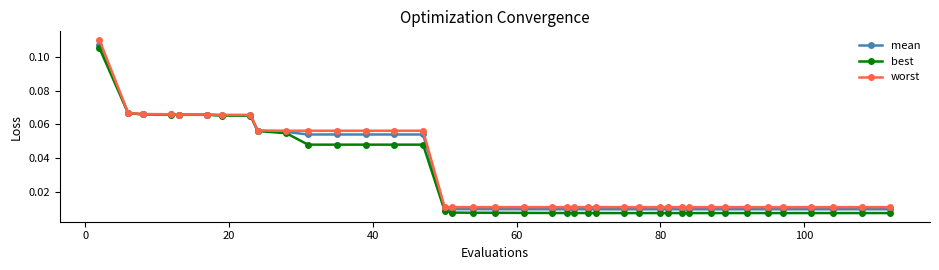

How many worst values are between 0 and 1?

40